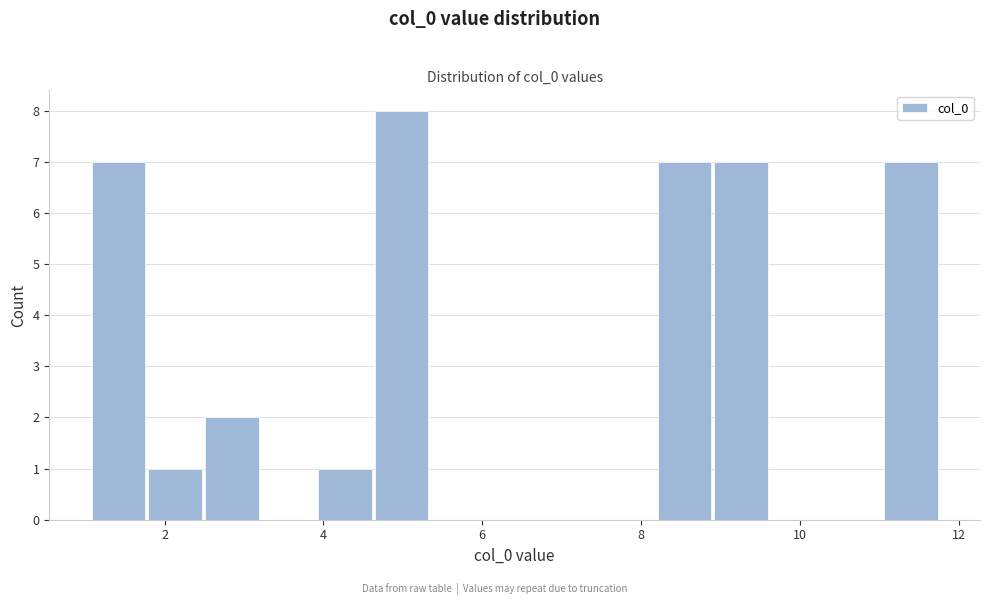

Around what value on the x-axis is the tallest bar? Give the approximate position of its centre, as read against the axis.

5.0